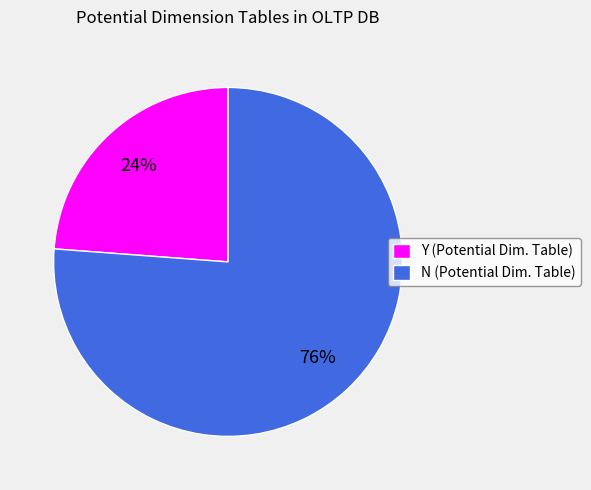

To the nearest percent, what is the difference between the Y (Potential Dim. Table) and N (Potential Dim. Table) slice percentages?

52%